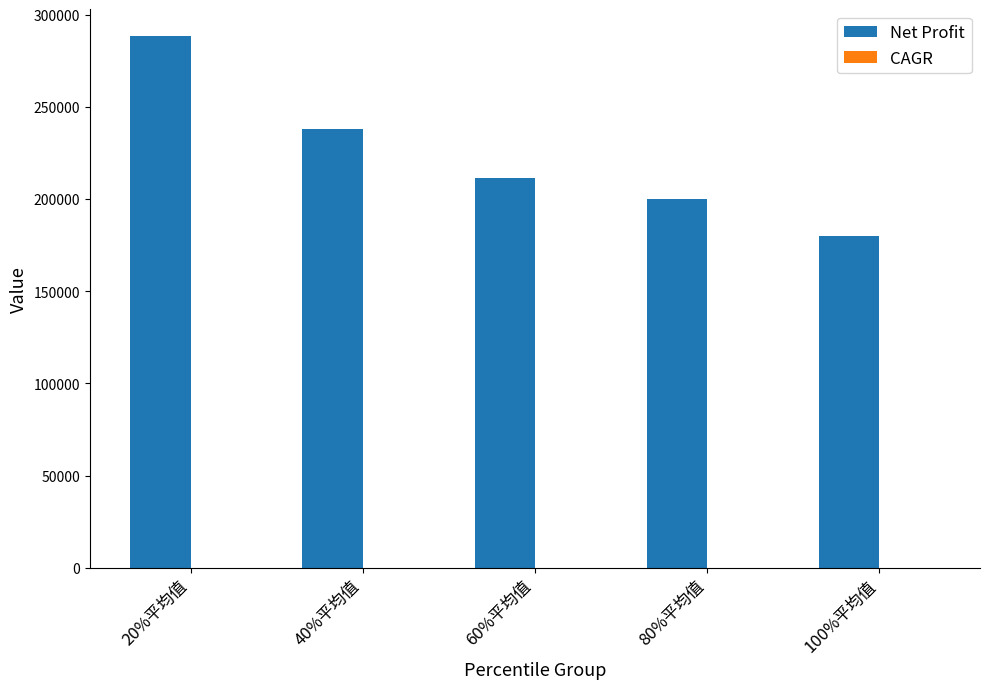

Between 20%平均值 and 80%平均值, which series saw the biggest shift?

Net Profit